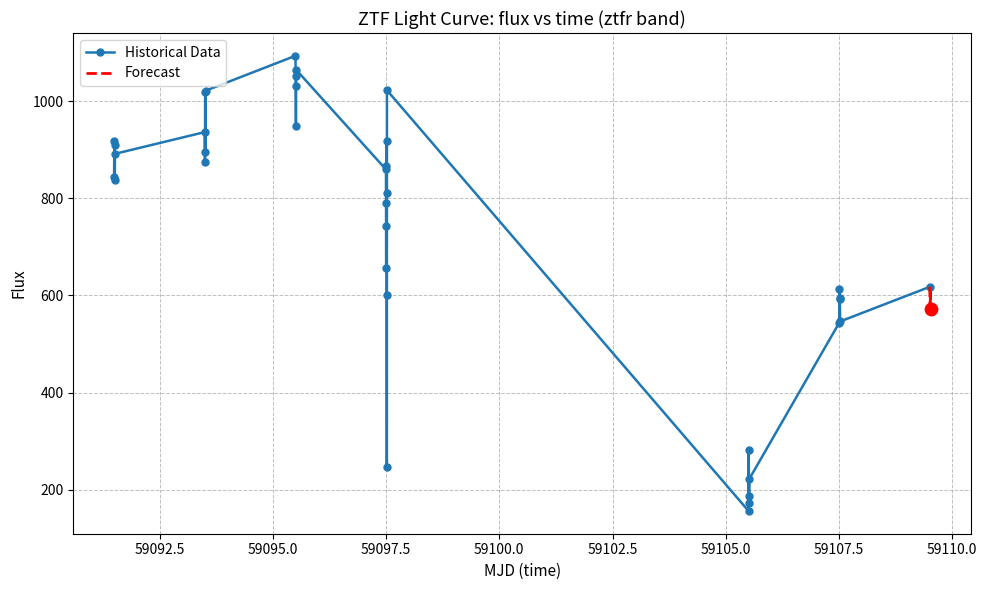

What is the change in value from 12 to 25?

-793.6